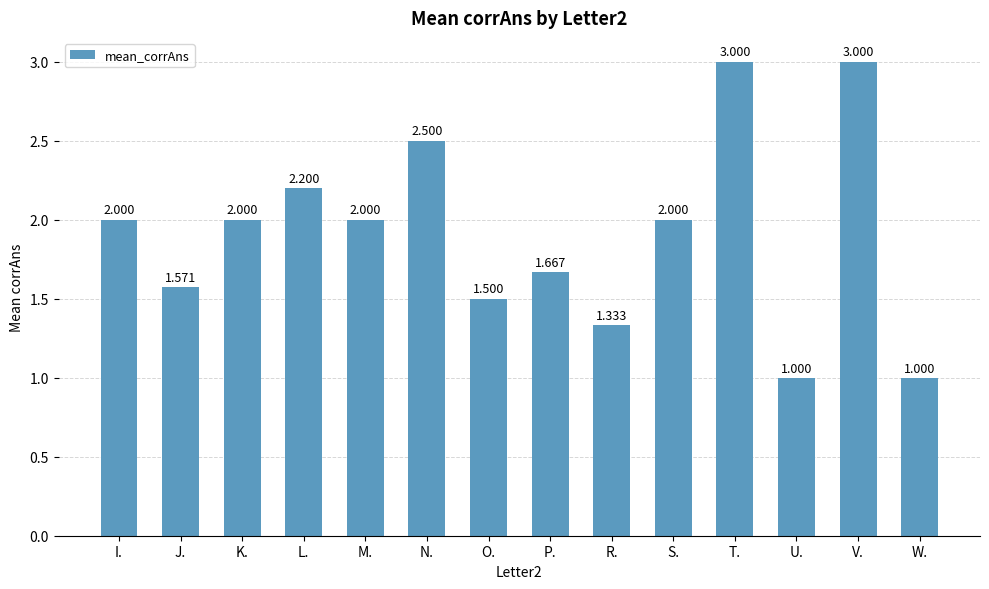

What is the greatest value displayed?

3.0